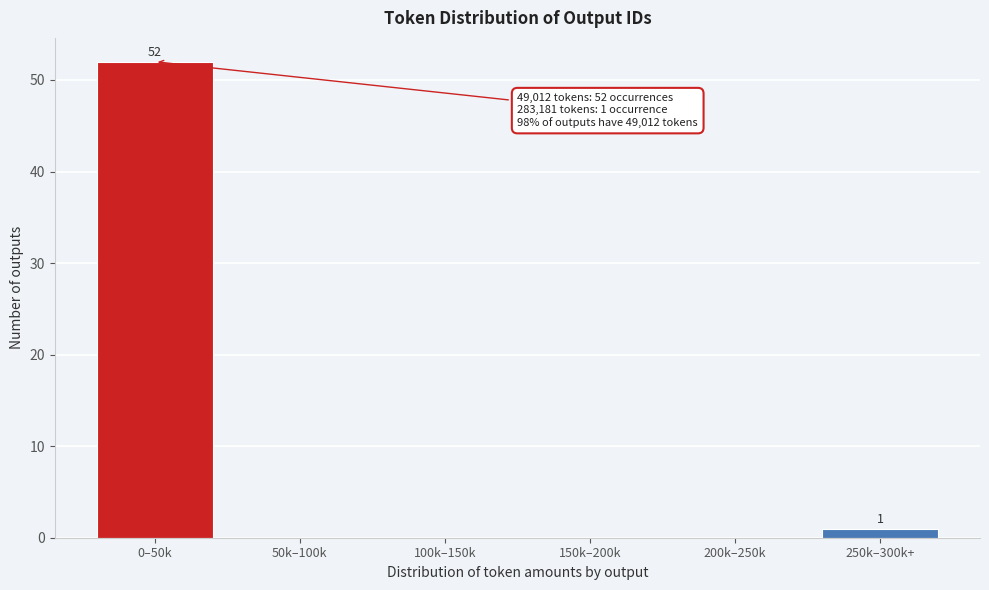

Reading right to left, transcribe all the data shown in this chart.

250k–300k+=1	200k–250k=0	150k–200k=0	100k–150k=0	50k–100k=0	0–50k=52